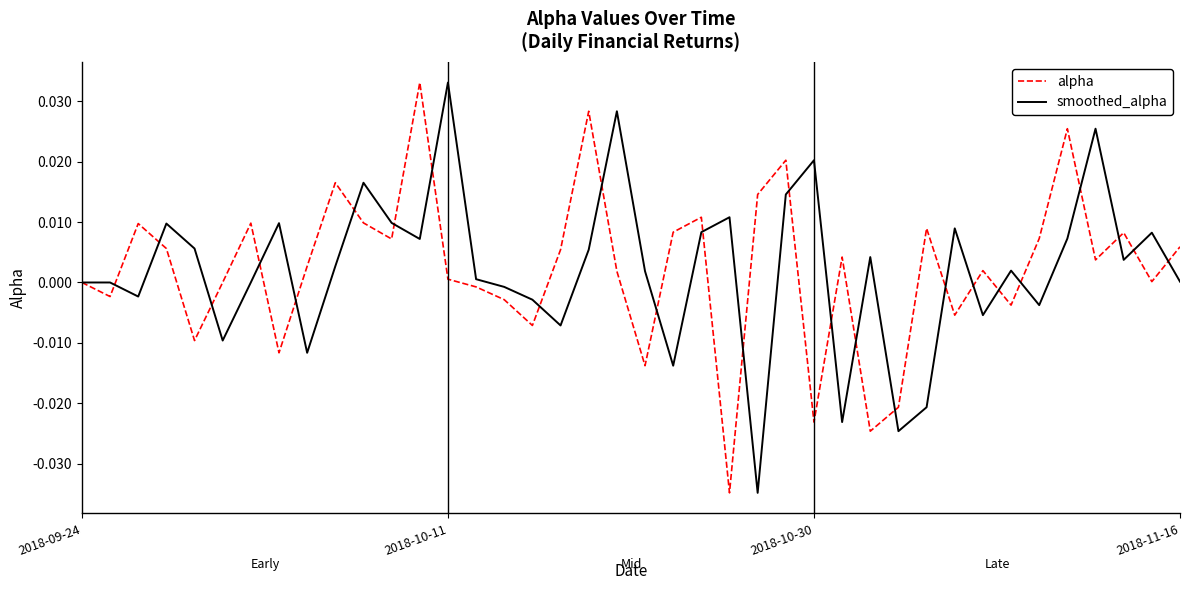

How many lines are shown in the chart?

2